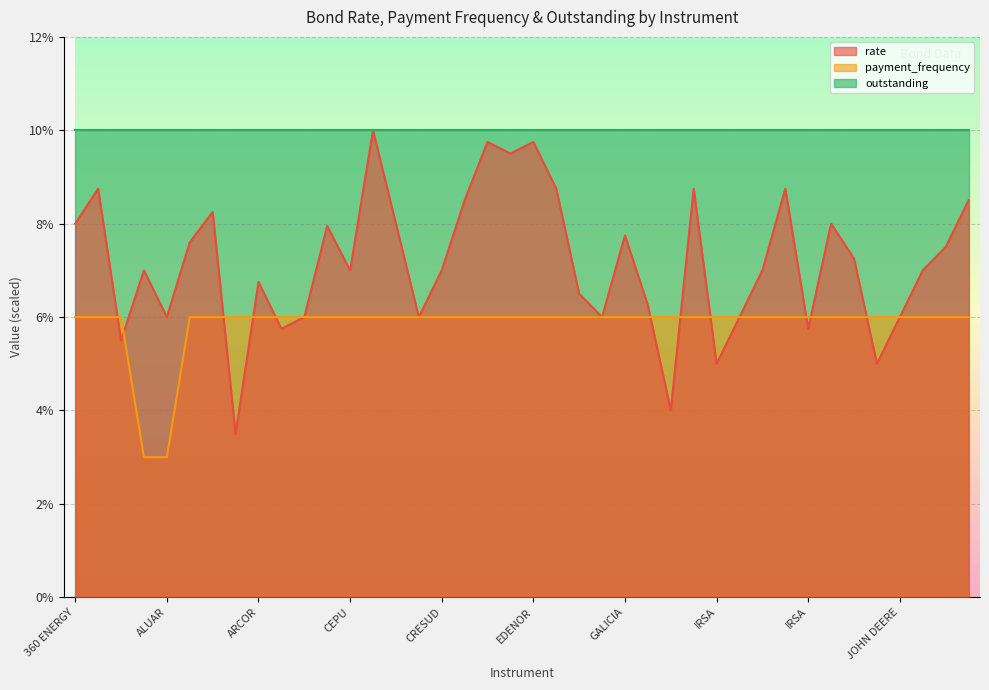

What are all the series names shown in the legend?

rate, payment_frequency, outstanding